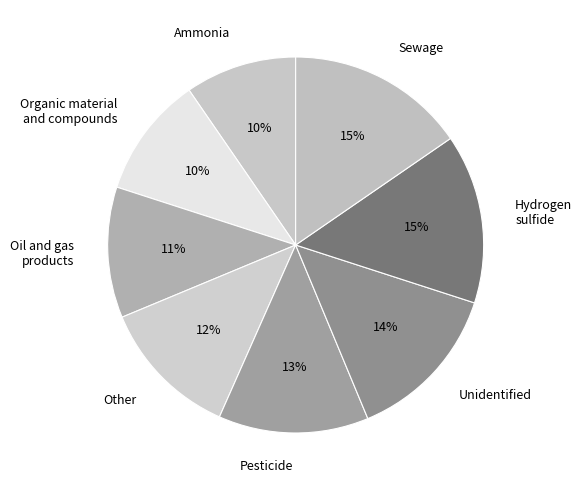

Is it true that Organic material and compounds is 10% of the pie?

True